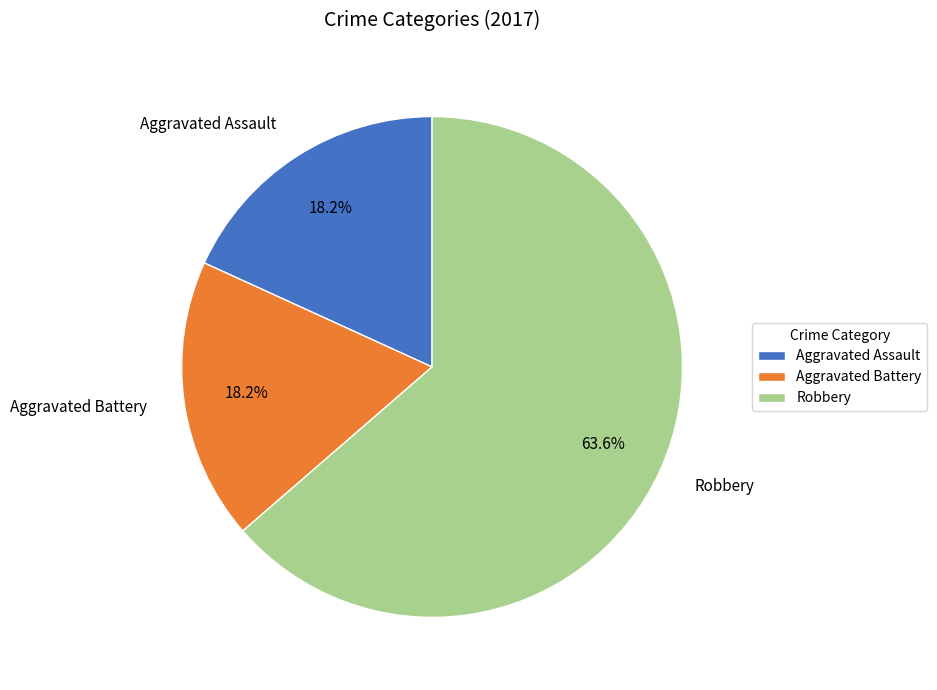

What percentage is the Robbery slice, to the nearest percent?

64%